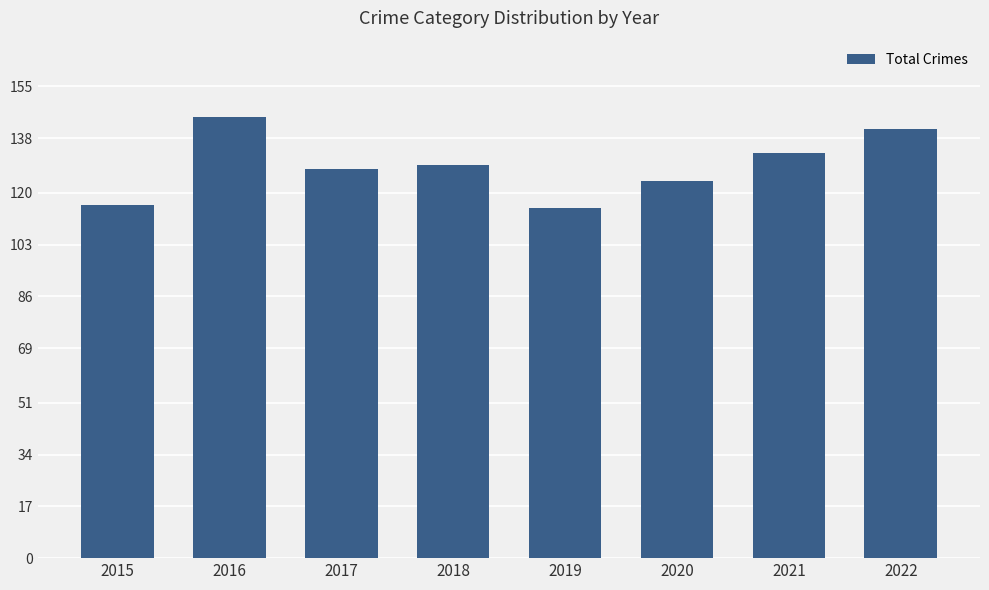

What is the approximate value at 2018?

129